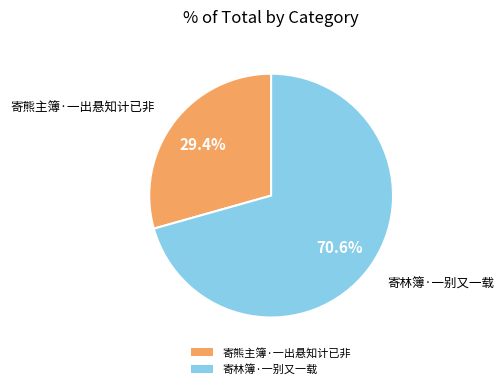

True or false: 寄熊主簿·一出悬知计已非 accounts for 34% of the total.

False